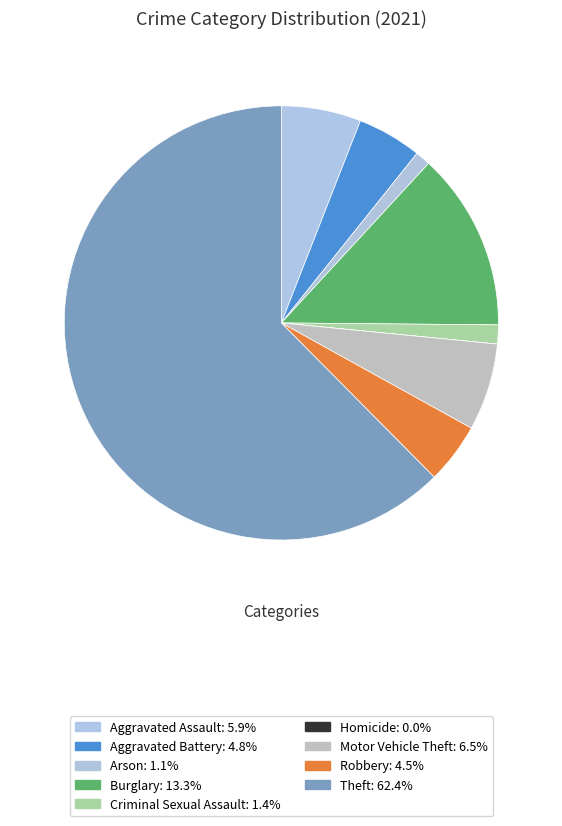

Approximately how many times larger is the value at Criminal Sexual Assault compared to Aggravated Battery?

0.3